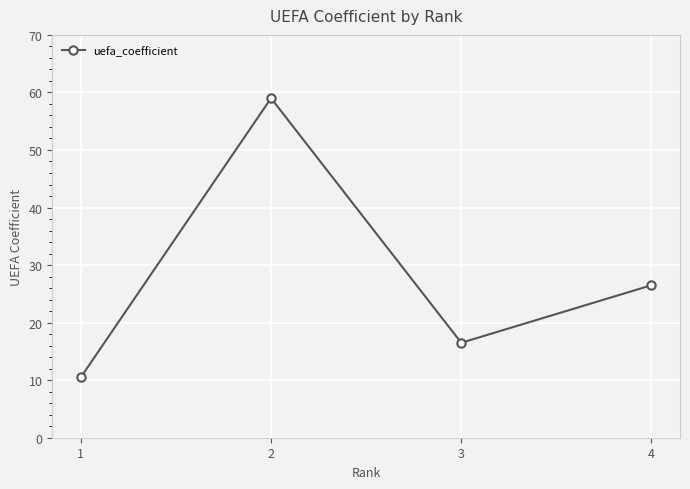

What is the change in value from 2 to 3?

-42.5